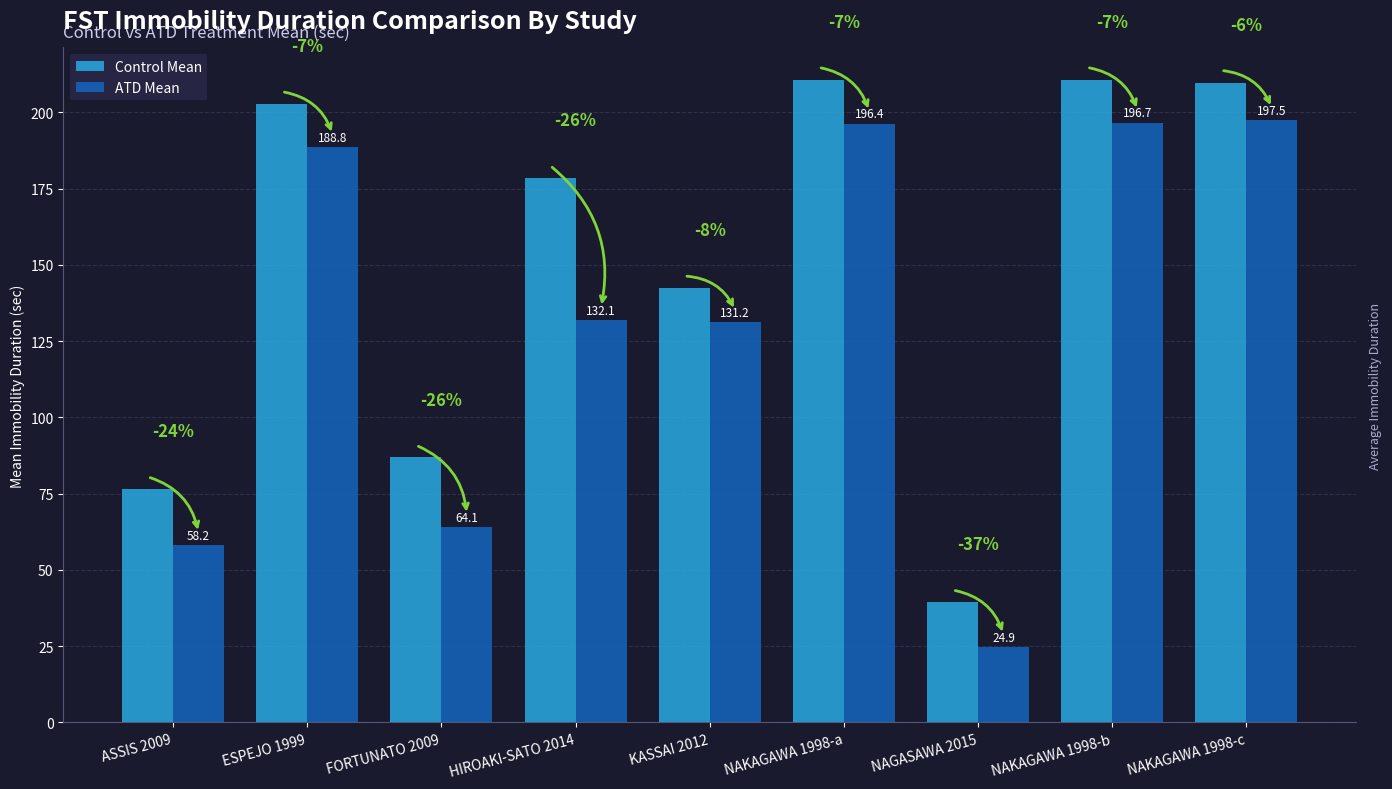

What is the spread (max minus min) of values at ESPEJO 1999?

14.0